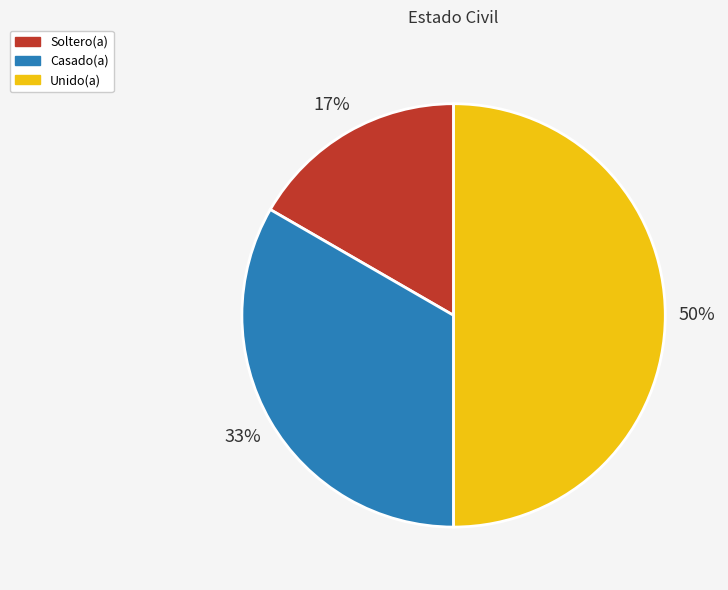

Does Casado(a) account for over 50% of the chart?

No